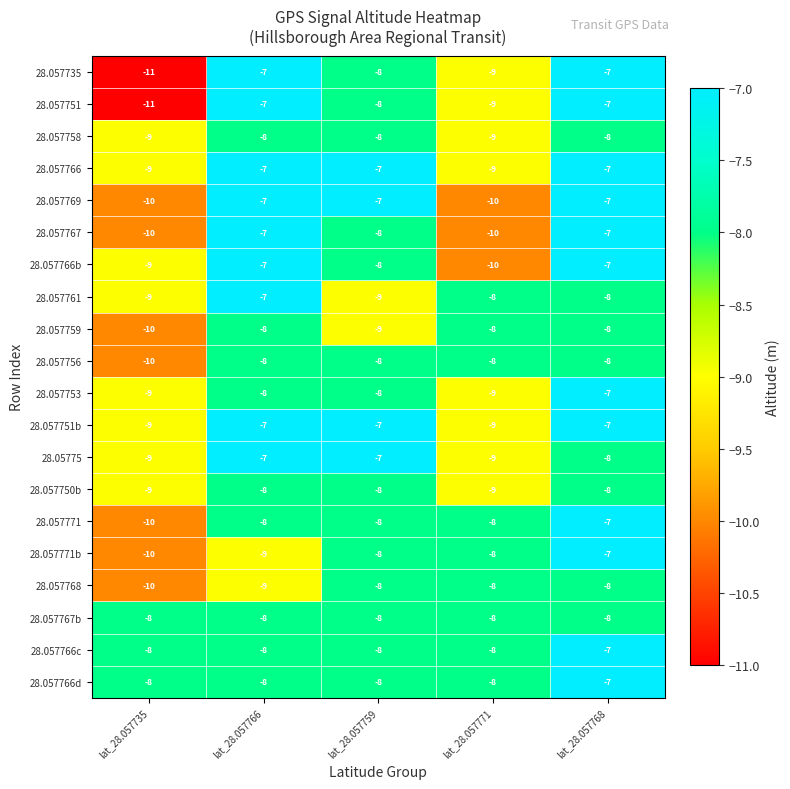

What is the total value across all series at lat_28.057759?

-158